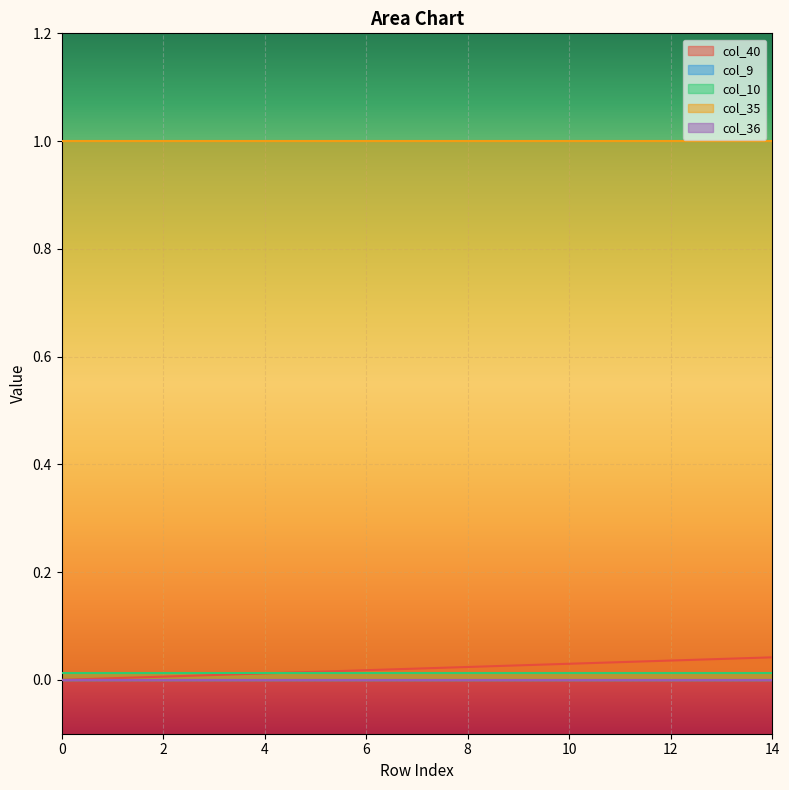

What are all the series names shown in the legend?

col_40, col_9, col_10, col_35, col_36